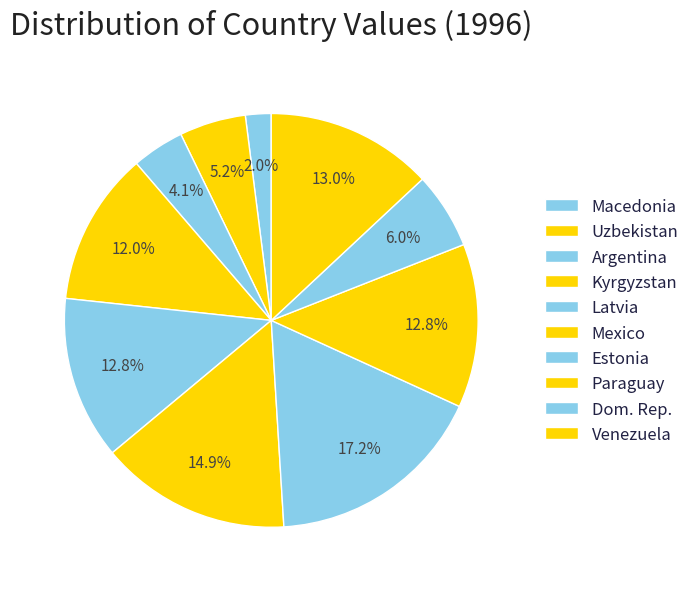

How many segments does this pie chart have?

10